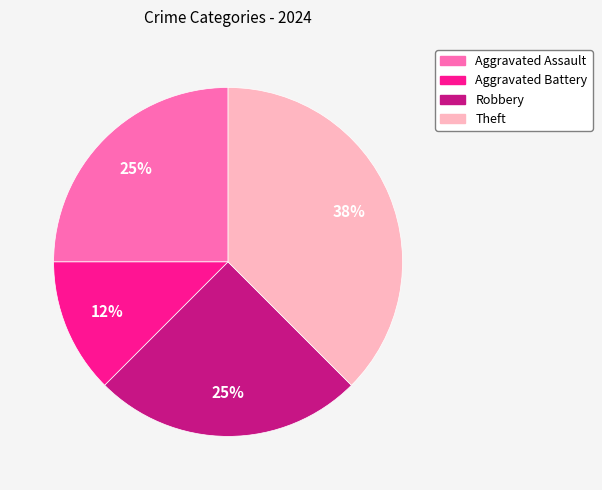

Does any single category account for the majority?

No